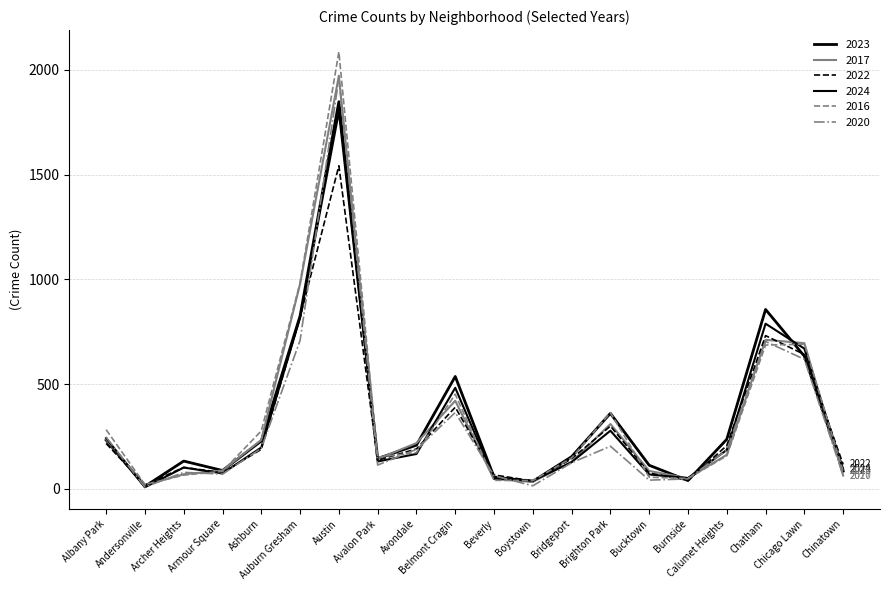

How many lines are shown in the chart?

6